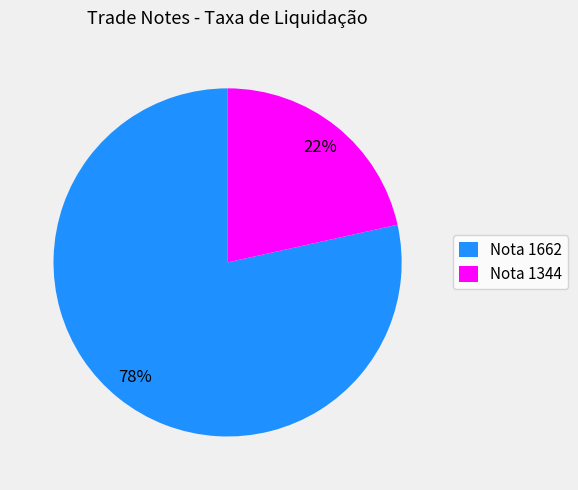

The Nota 1662 slice represents 86% of the pie. True or false?

False